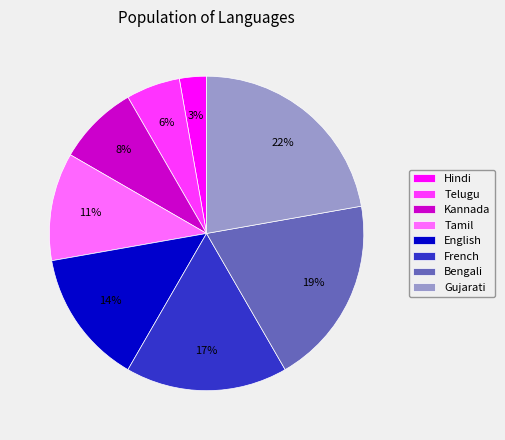

Rank the categories by value from highest to lowest.

Gujarati, Bengali, French, English, Tamil, Kannada, Telugu, Hindi